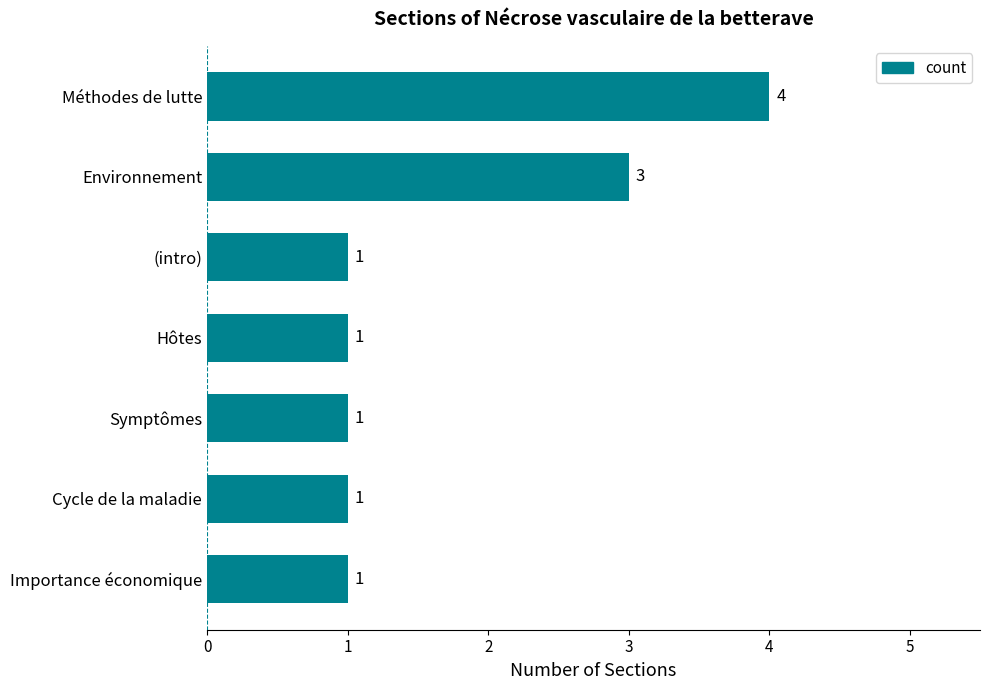

Reading top to bottom, transcribe all the data shown in this chart.

Méthodes de lutte=4	Environnement=3	(intro)=1	Hôtes=1	Symptômes=1	Cycle de la maladie=1	Importance économique=1